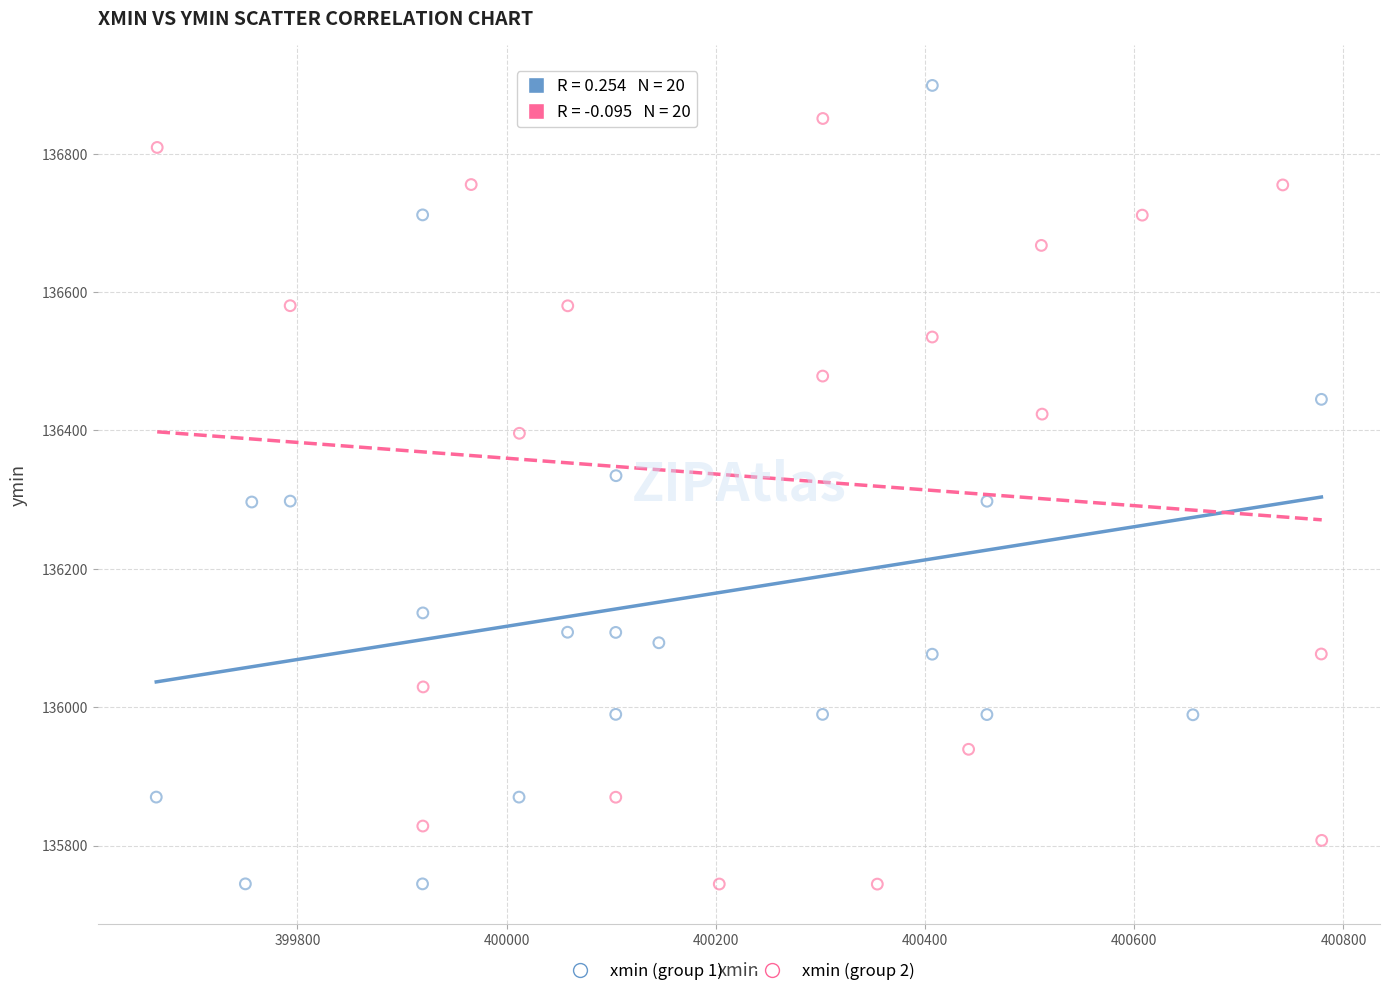

Which series reaches the maximum Y coordinate?

xmin (group 1)